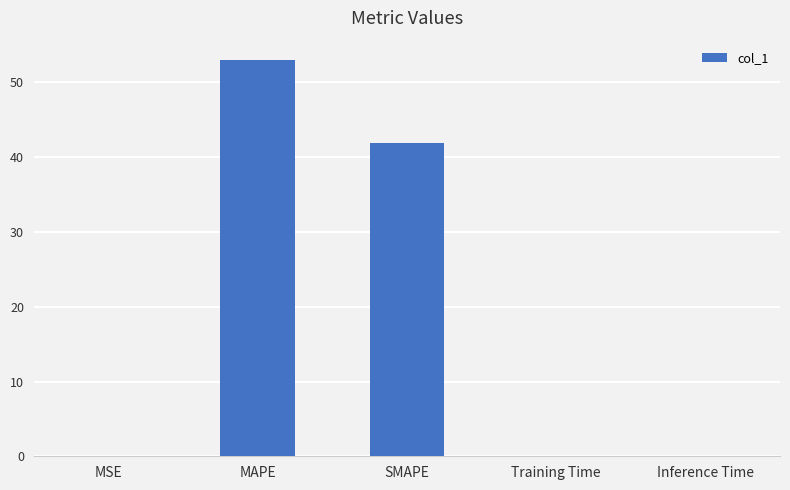

True or false: the data shows 41.9 at SMAPE.

True